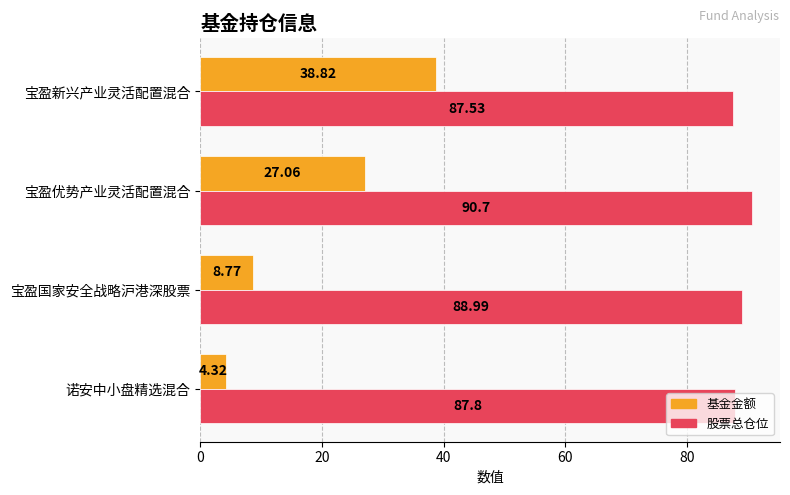

Which series has the largest range (max minus min)?

基金金额